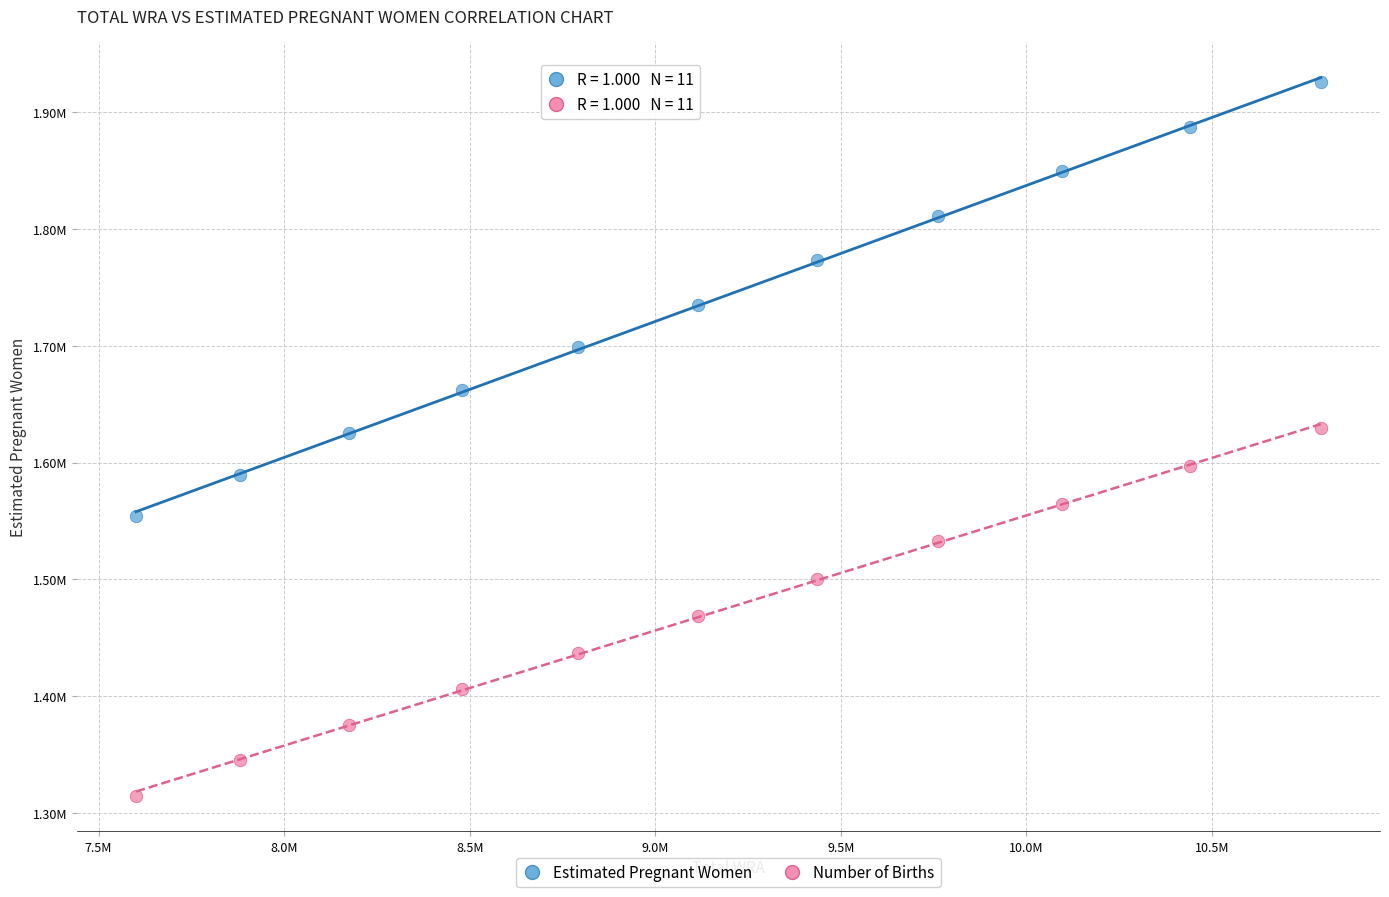

What are all the series names shown in the legend?

Estimated Pregnant Women, Number of Births